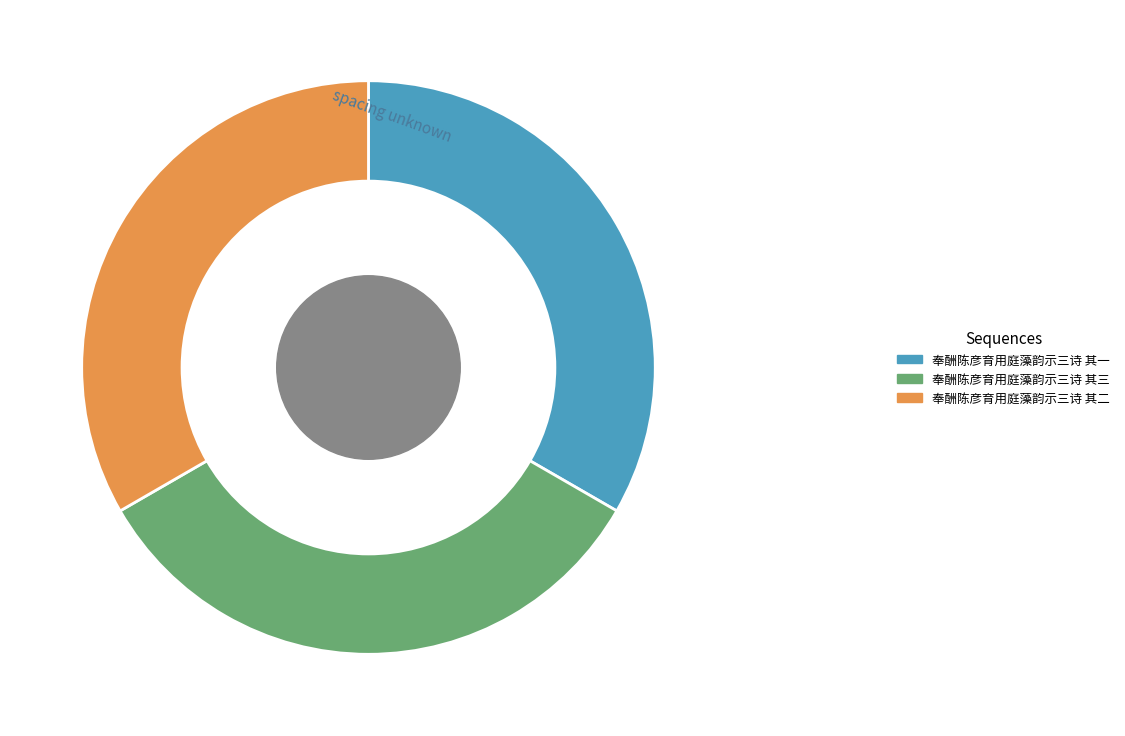

Which has a higher value, 奉酬陈彦育用庭藻韵示三诗 其一 or 奉酬陈彦育用庭藻韵示三诗 其二?

奉酬陈彦育用庭藻韵示三诗 其二